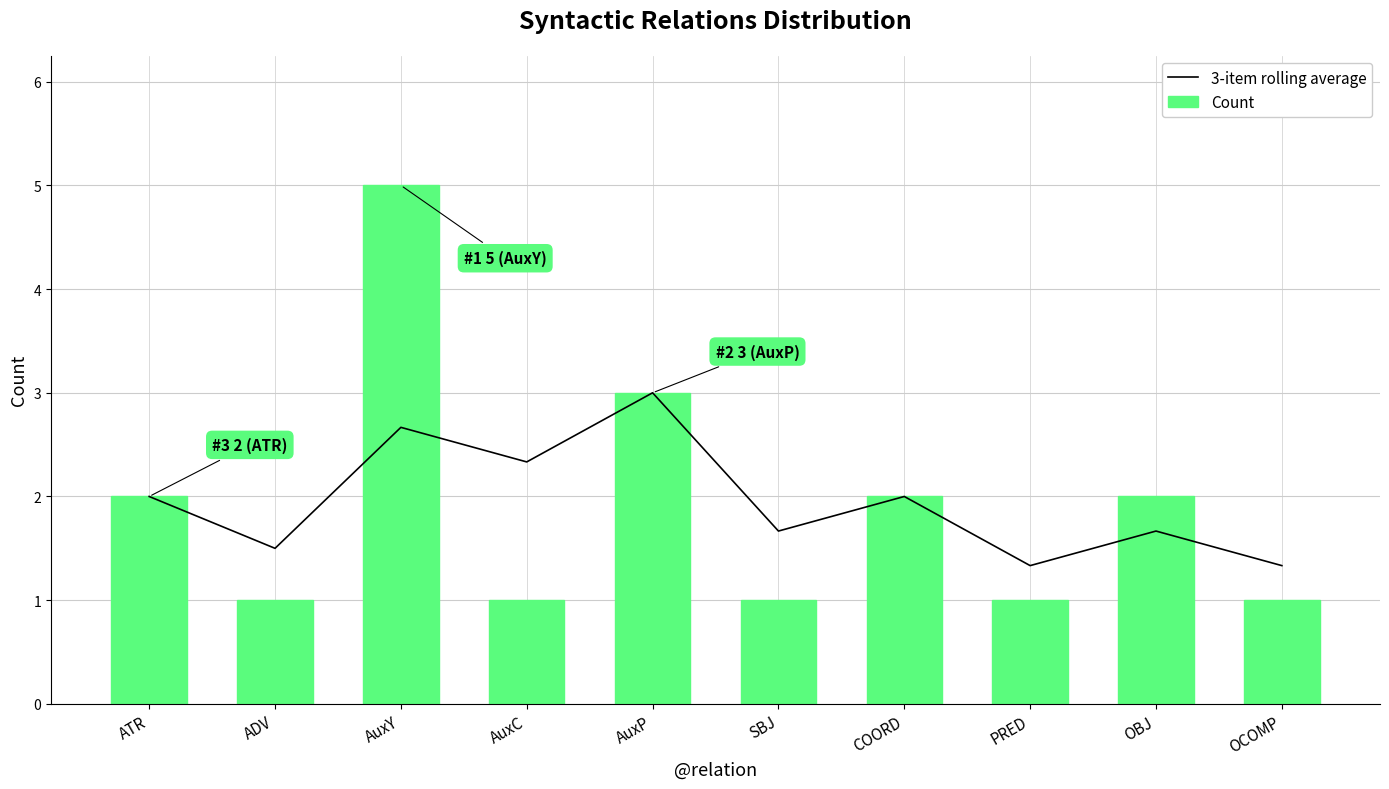

What is the value of the 3-item rolling average bar at the 9th from the left?

1.7